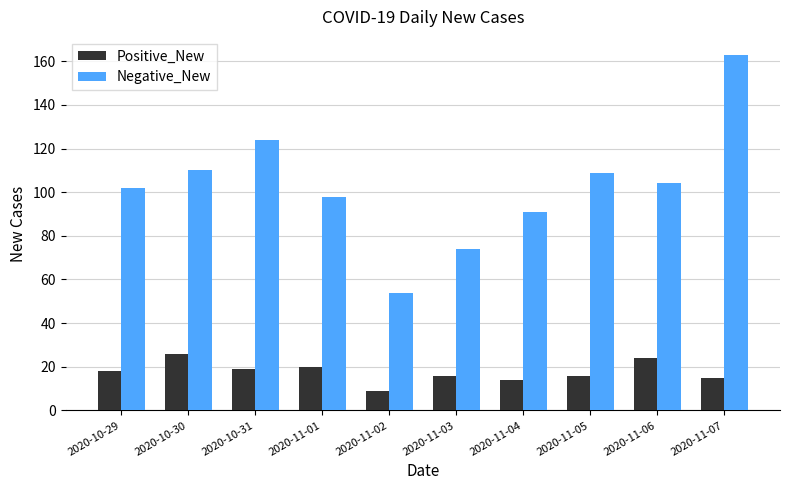

What is the value of the Positive_New bar at the 7th from the left?

14